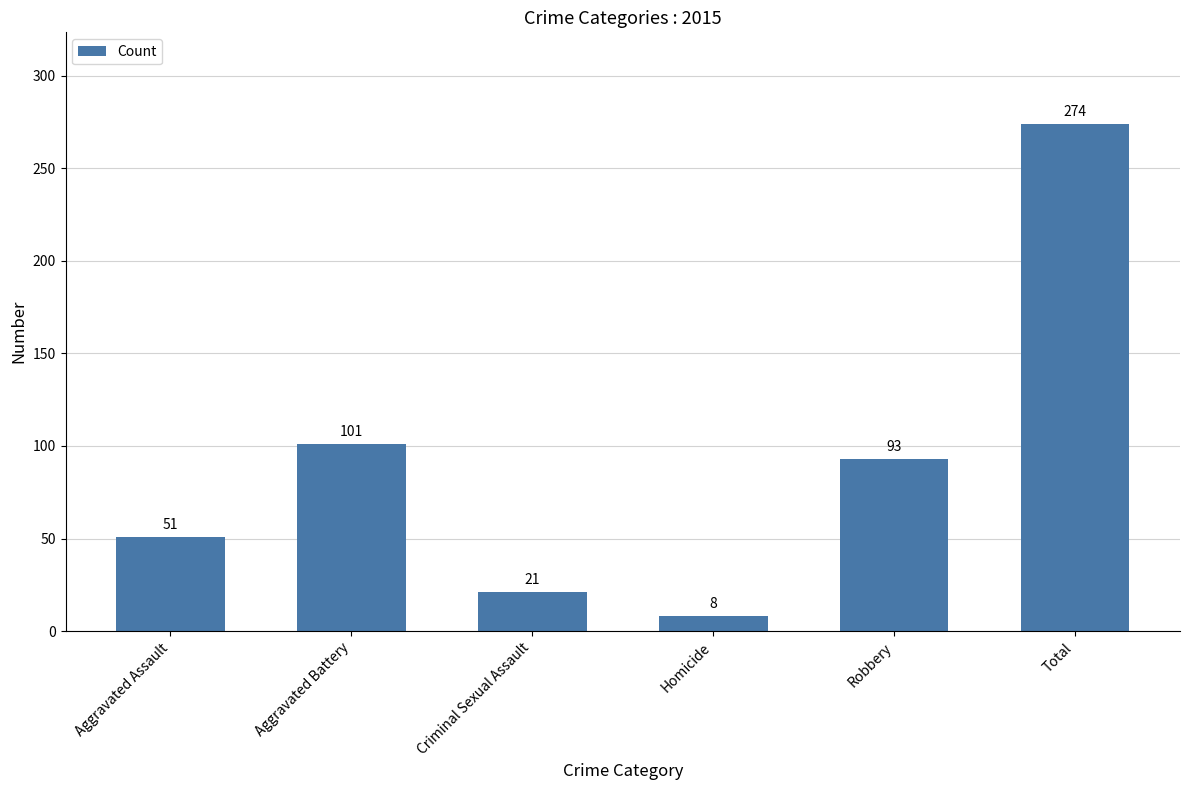

What is the sum of all values?

548